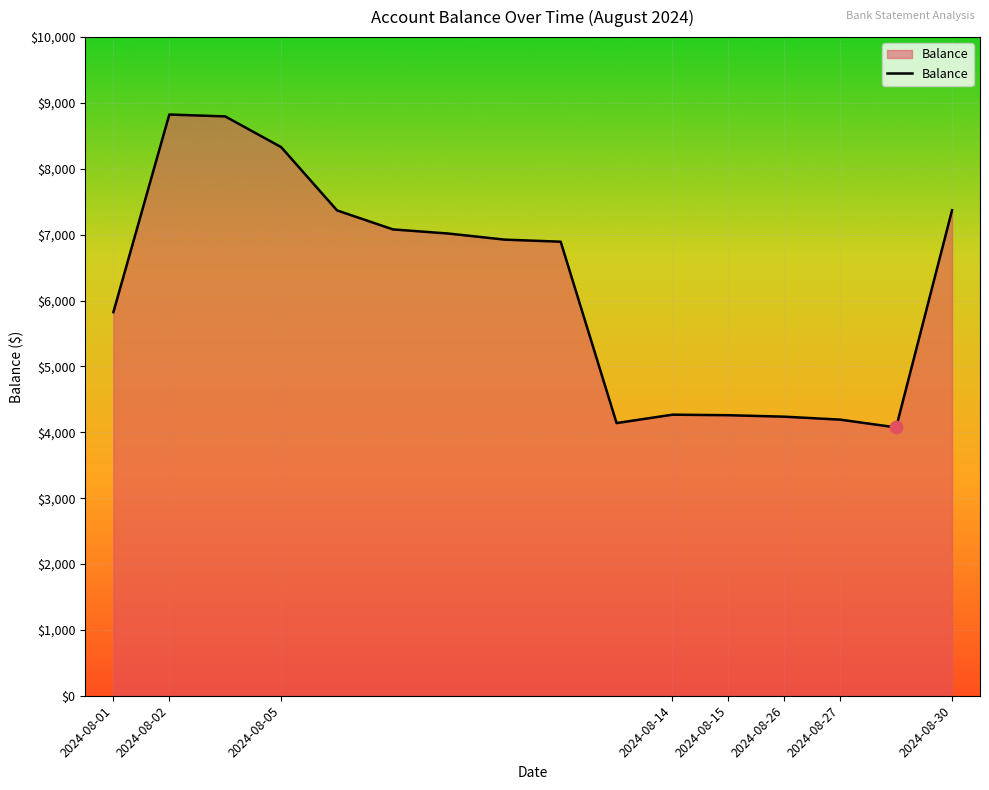

What is the greatest value displayed?

8824.2